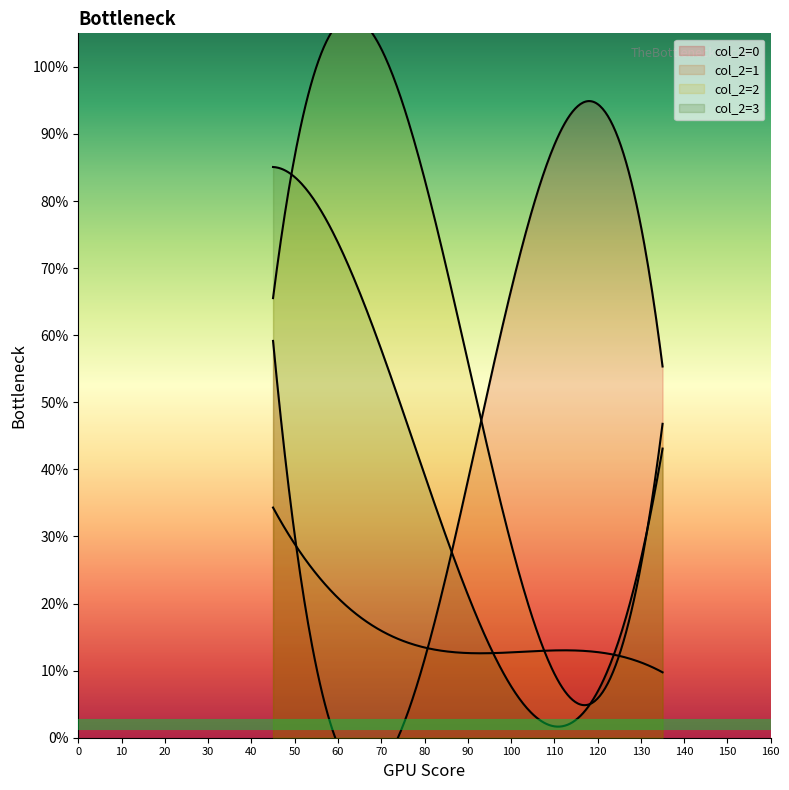

Where is col_2=0 nearest to the value 0?

75